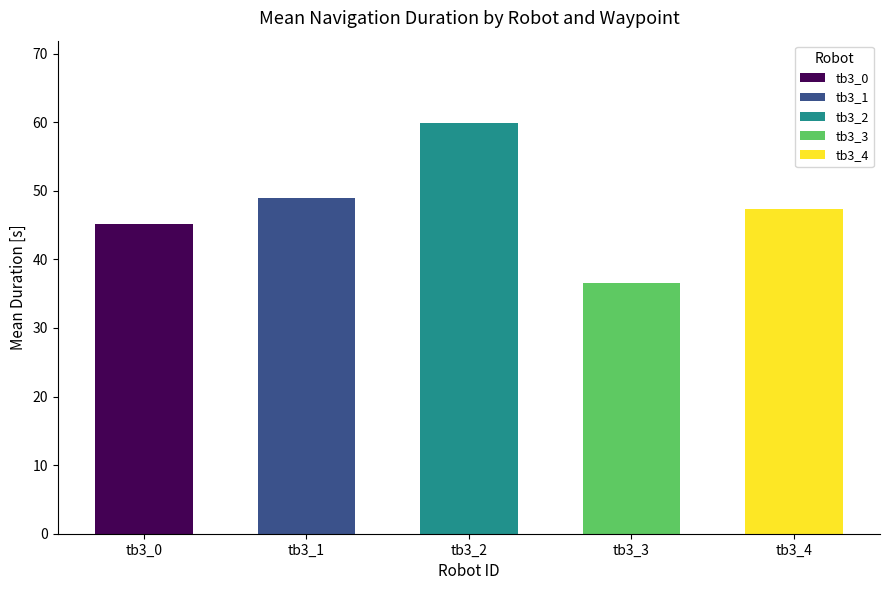

The tb3_4 series shows 98.1 at tb3_3. True or false?

False